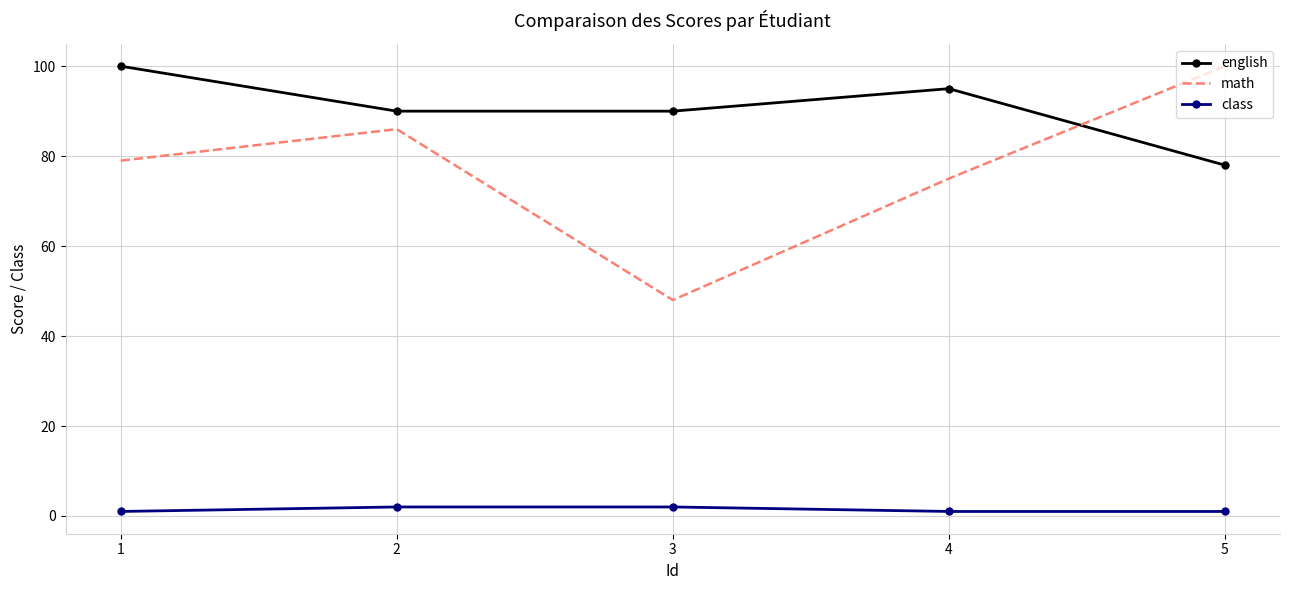

What is the highest value of the english series?

100